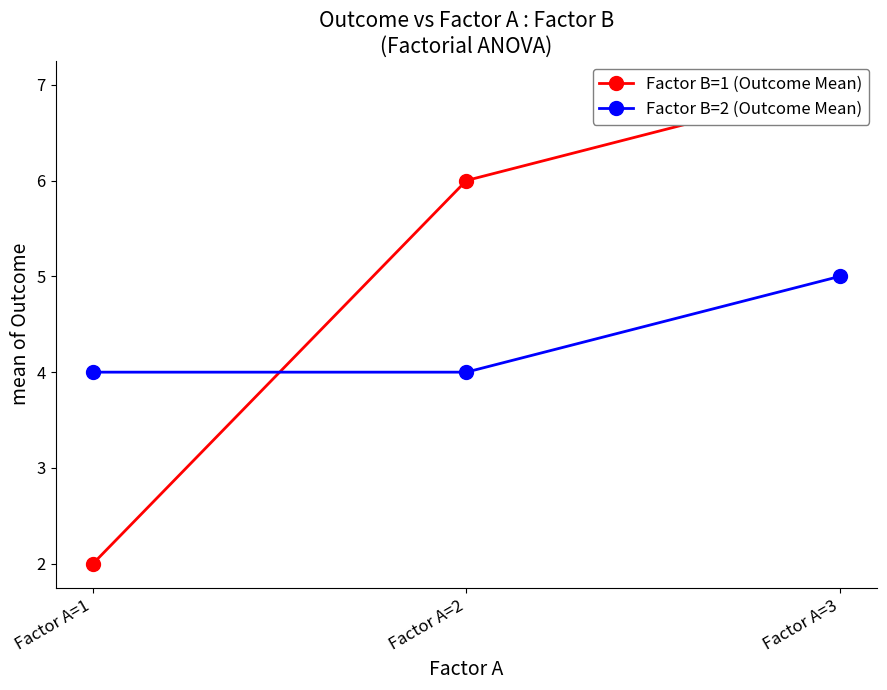

Between Factor A=3 and Factor A=2, which is larger?

Factor A=3